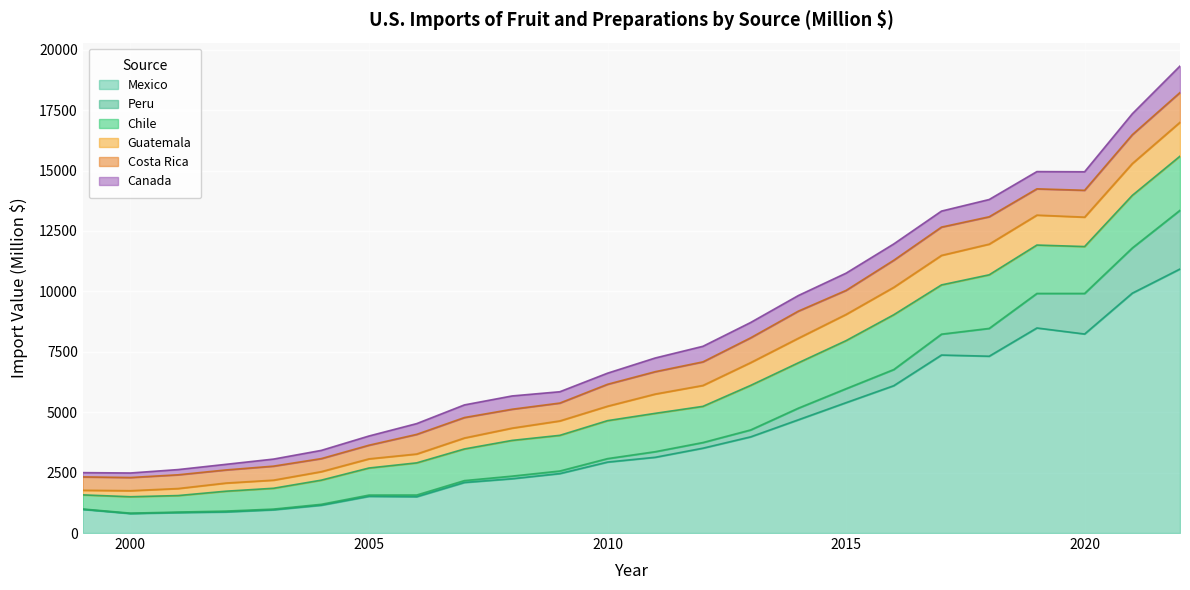

True or false: Mexico has a value of 2247.9 at 2008.

True